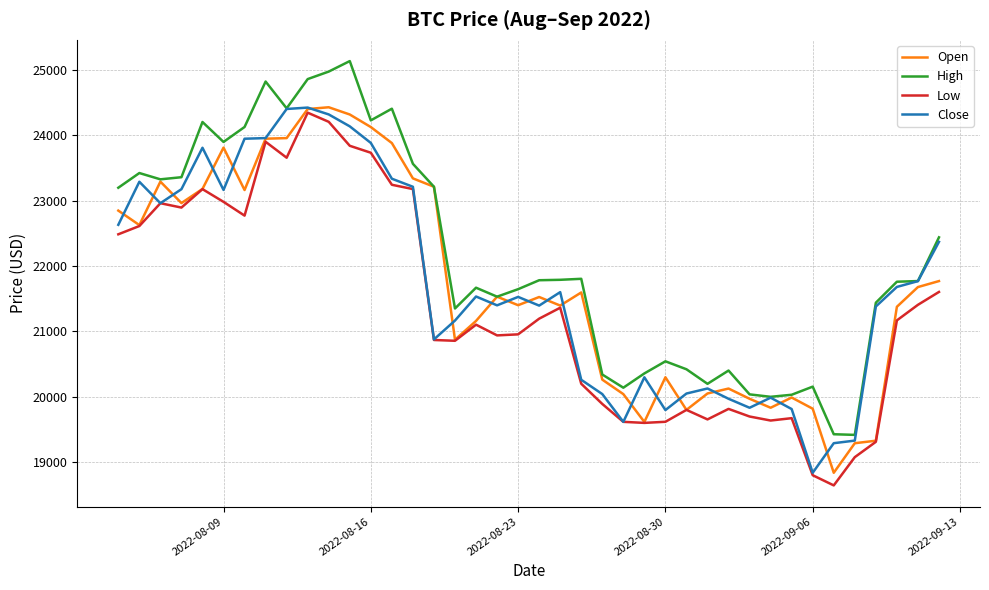

Which series has the largest total across all categories?

High